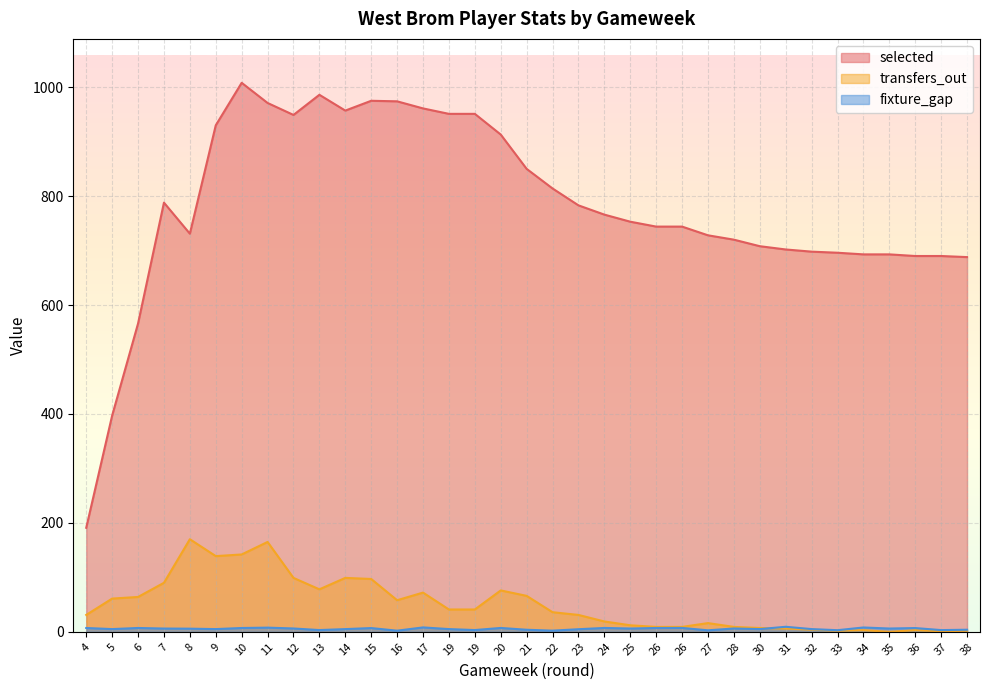

How many lines are shown in the chart?

3